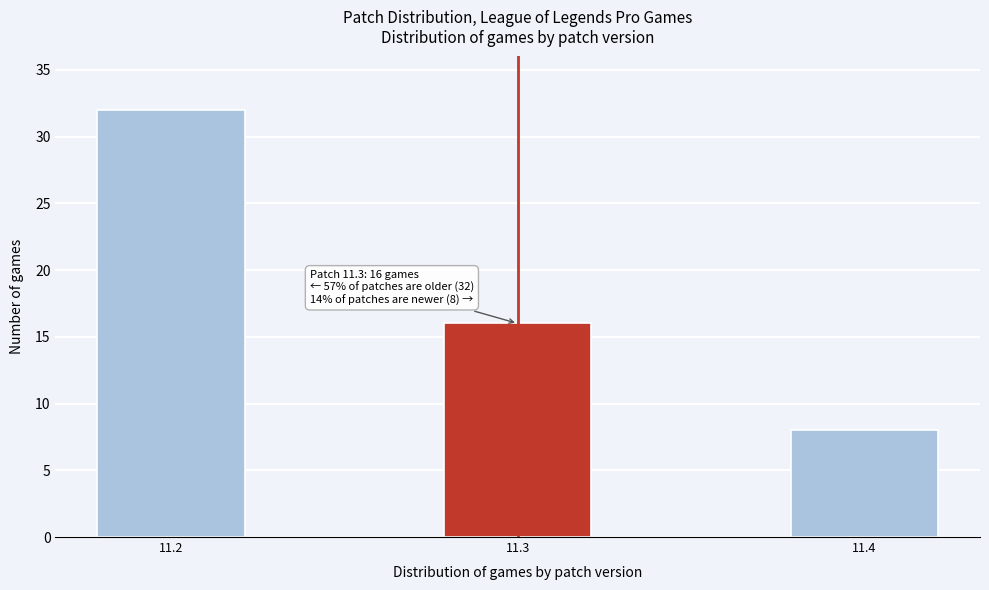

Reading left to right, extract all data points from this chart.

11.2=32	11.3=16	11.4=8